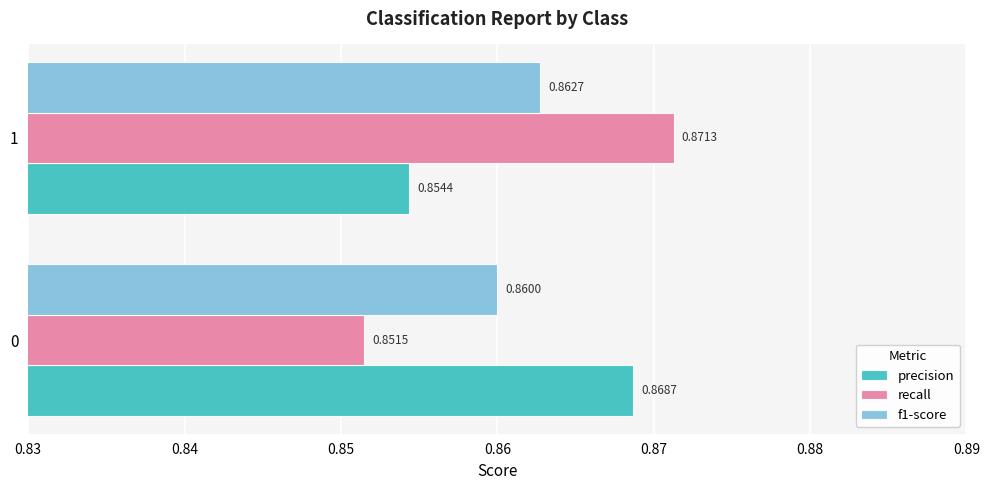

At how many categories does at least one series exceed 0?

2